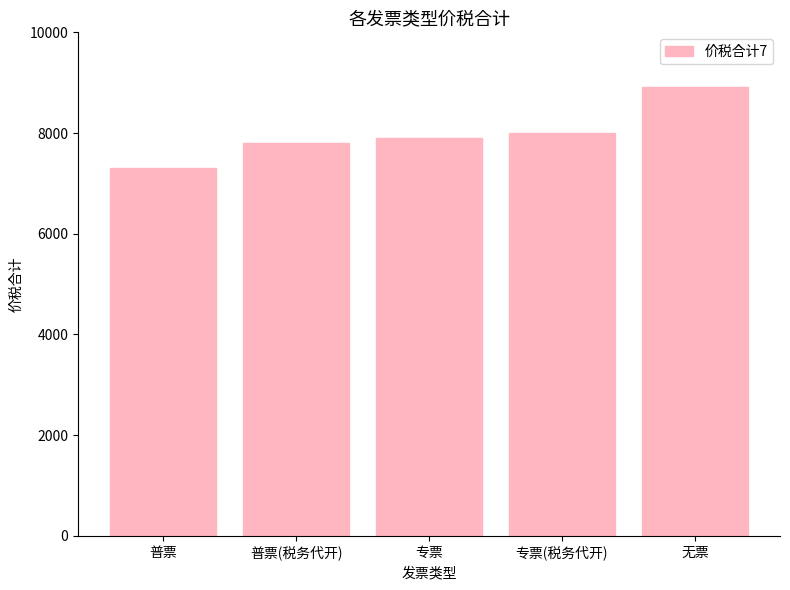

Reading left to right, extract all data points from this chart.

普票=7308.1	普票(税务代开)=7808.7	专票=7908.8	专票(税务代开)=8008.9	无票=8909.9